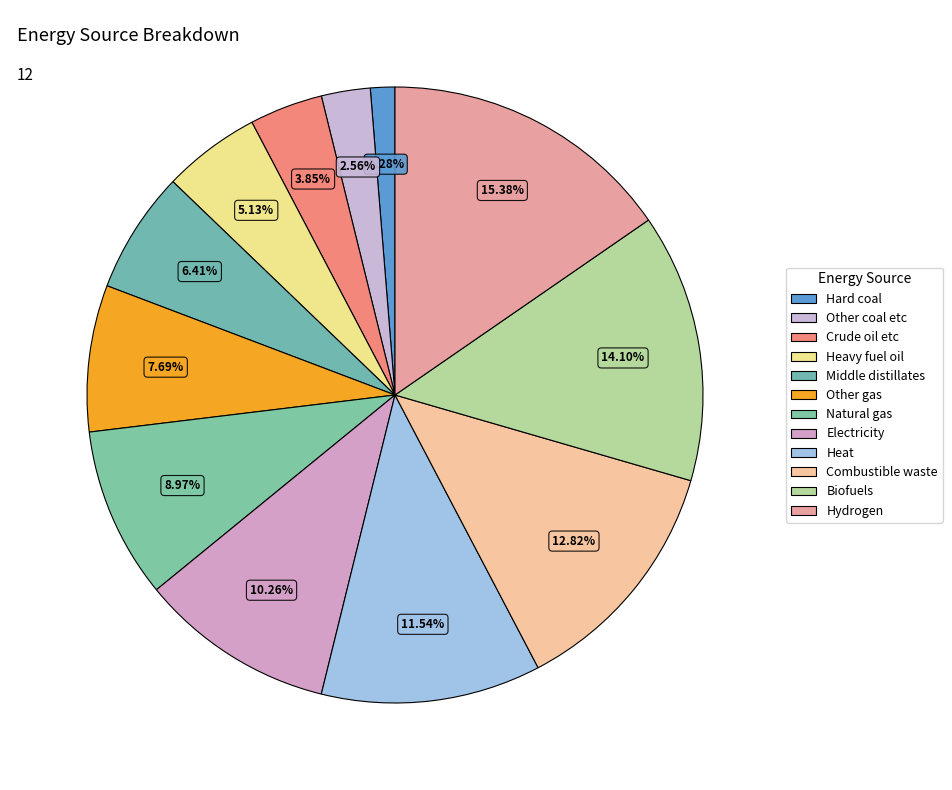

What portion of the pie excludes Hydrogen?

84.6%